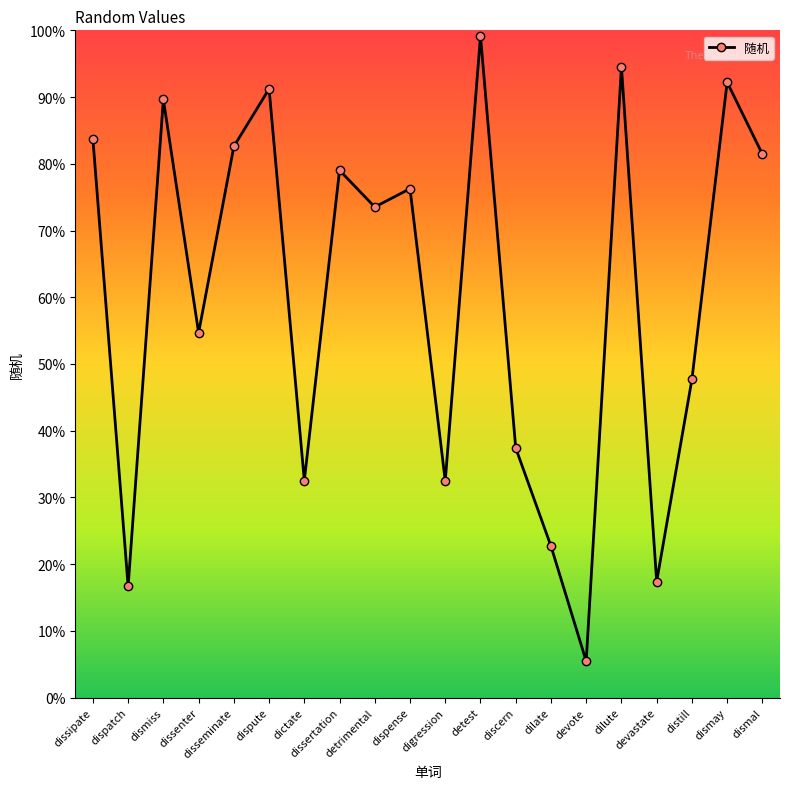

What is the change in value from dissertation to devastate?

-0.6